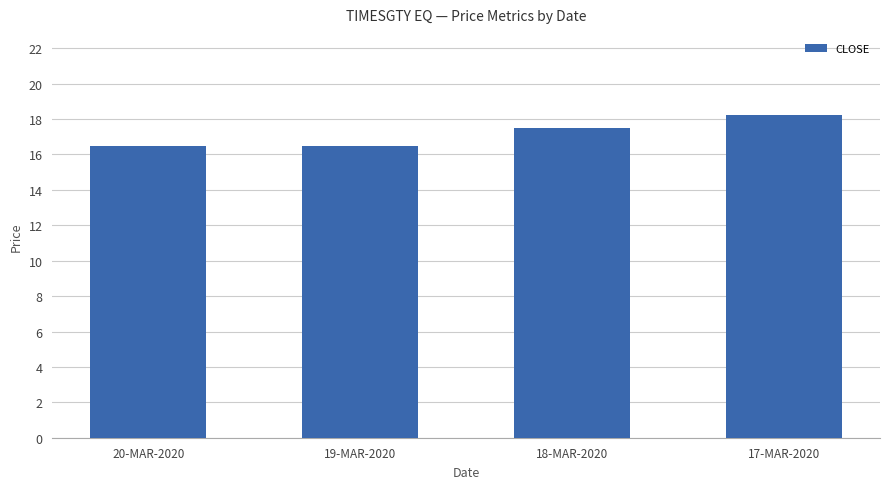

How many bars are there in total?

4